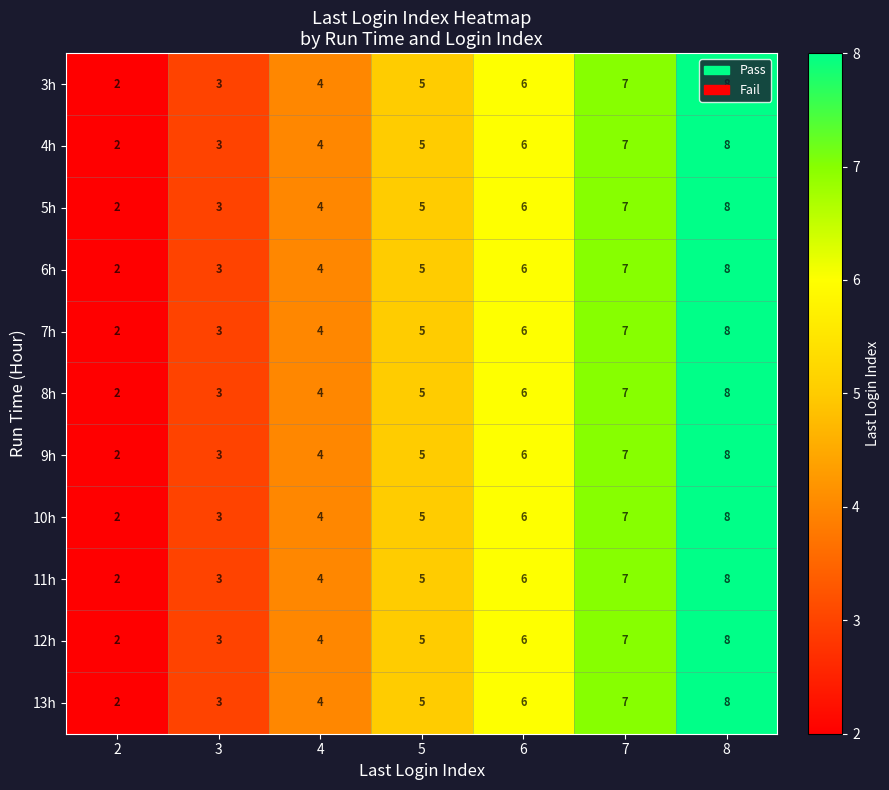

Is the value of 5h at 2 greater than the value of 8h at 4?

No